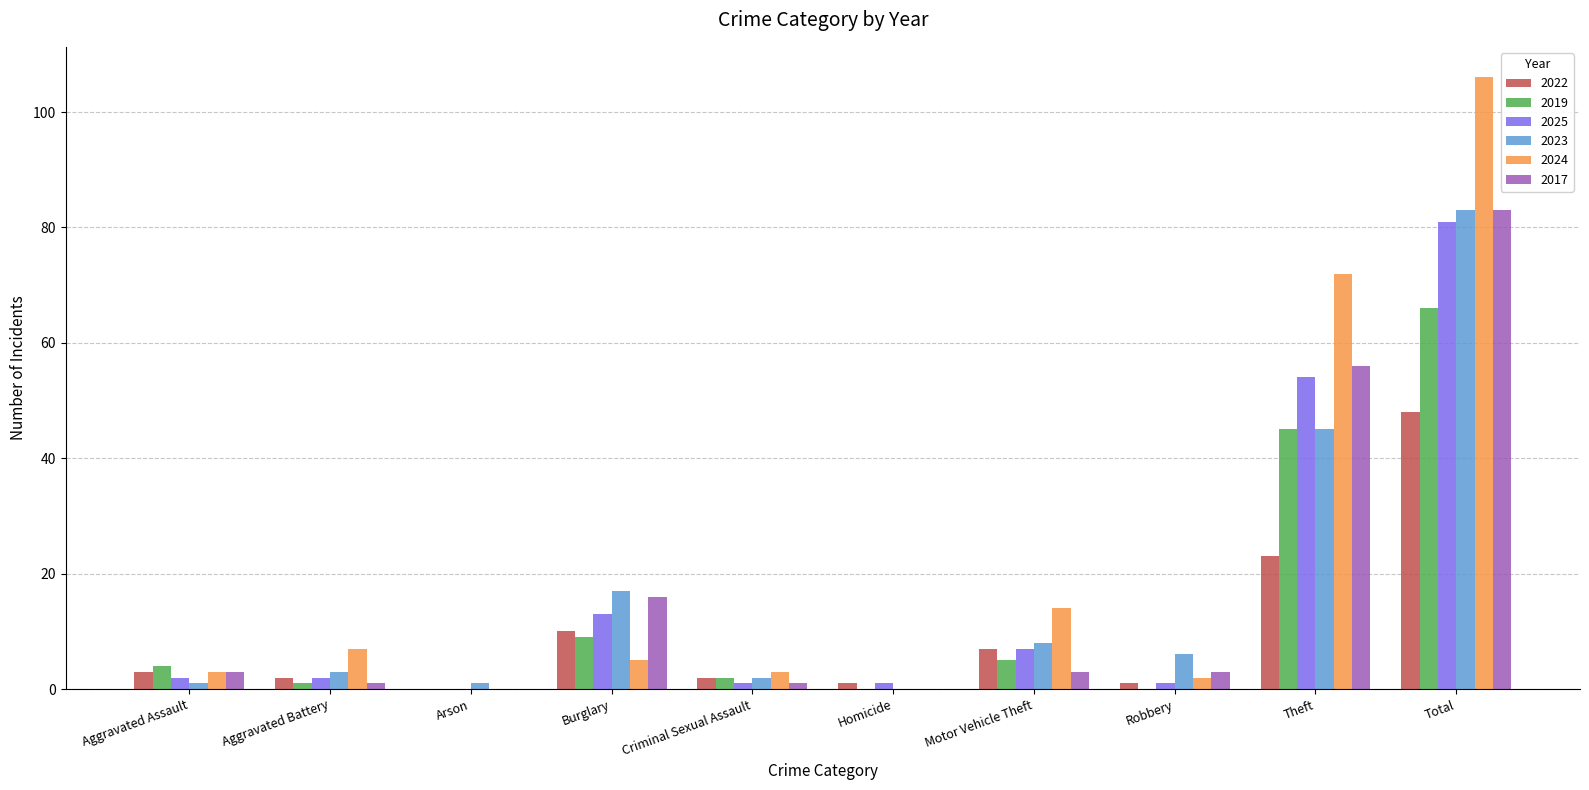

The value of 2017 at Burglary is 16. True or false?

True